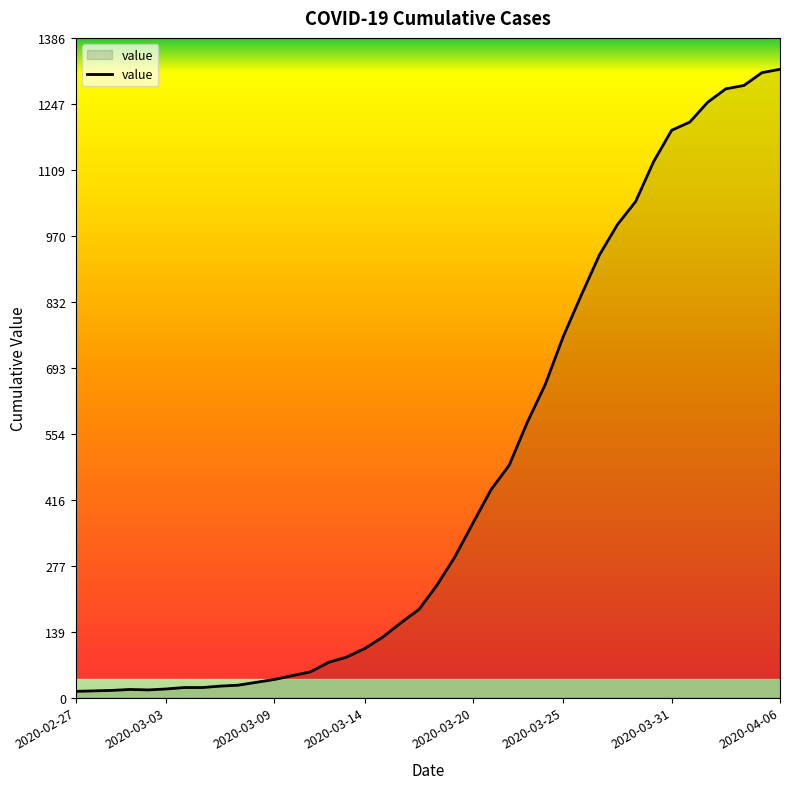

What is the greatest value displayed?

1320